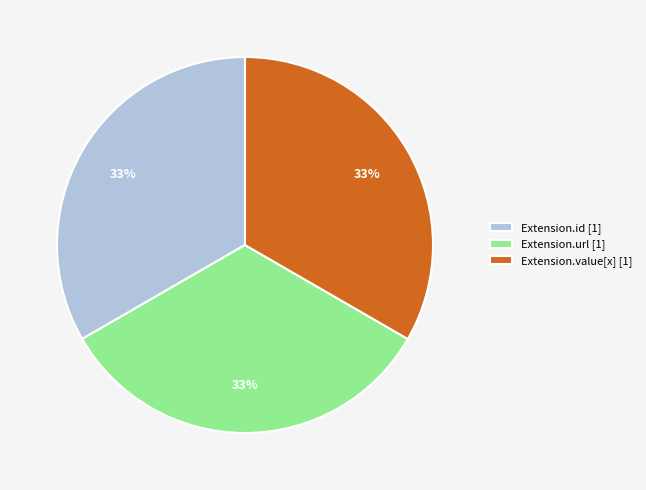

What percentage is the Extension.url [1] slice, to the nearest percent?

33%